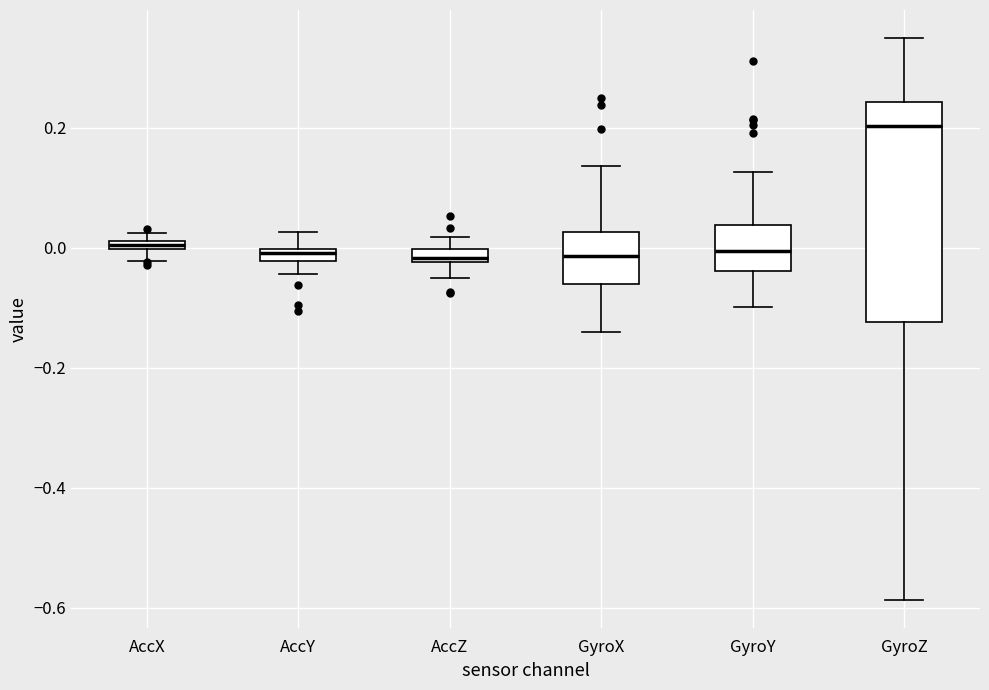

Where is the lower edge of the box for AccY on the y-axis? The values are not printed on the chart, so give them approximately, as read against the axis.

-0.02